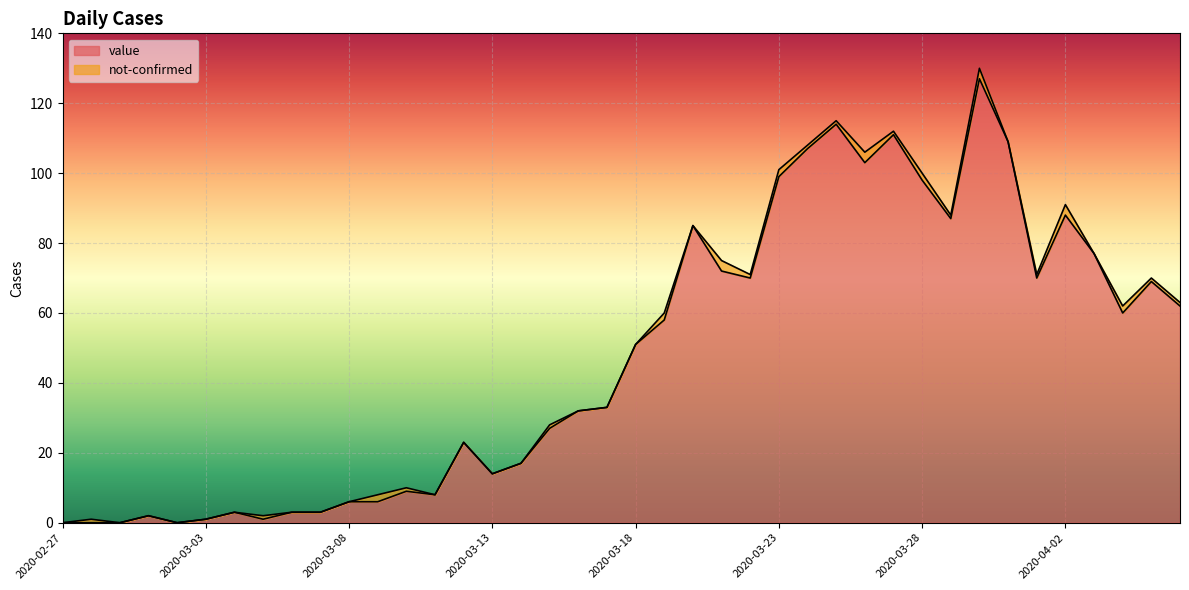

What is the greatest value displayed?

127